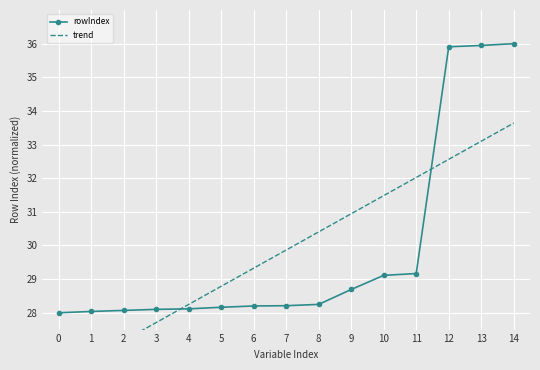

The value of rowIndex at 8 is 49.5. True or false?

False